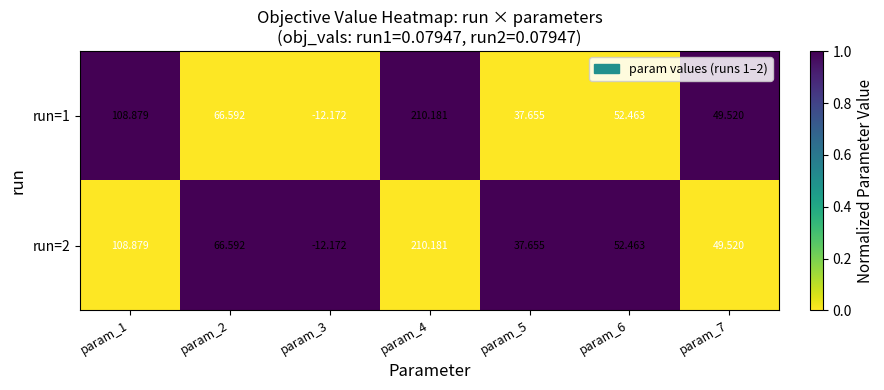

Is the value of run=1 at param_1 greater than the value of run=2 at param_5?

Yes